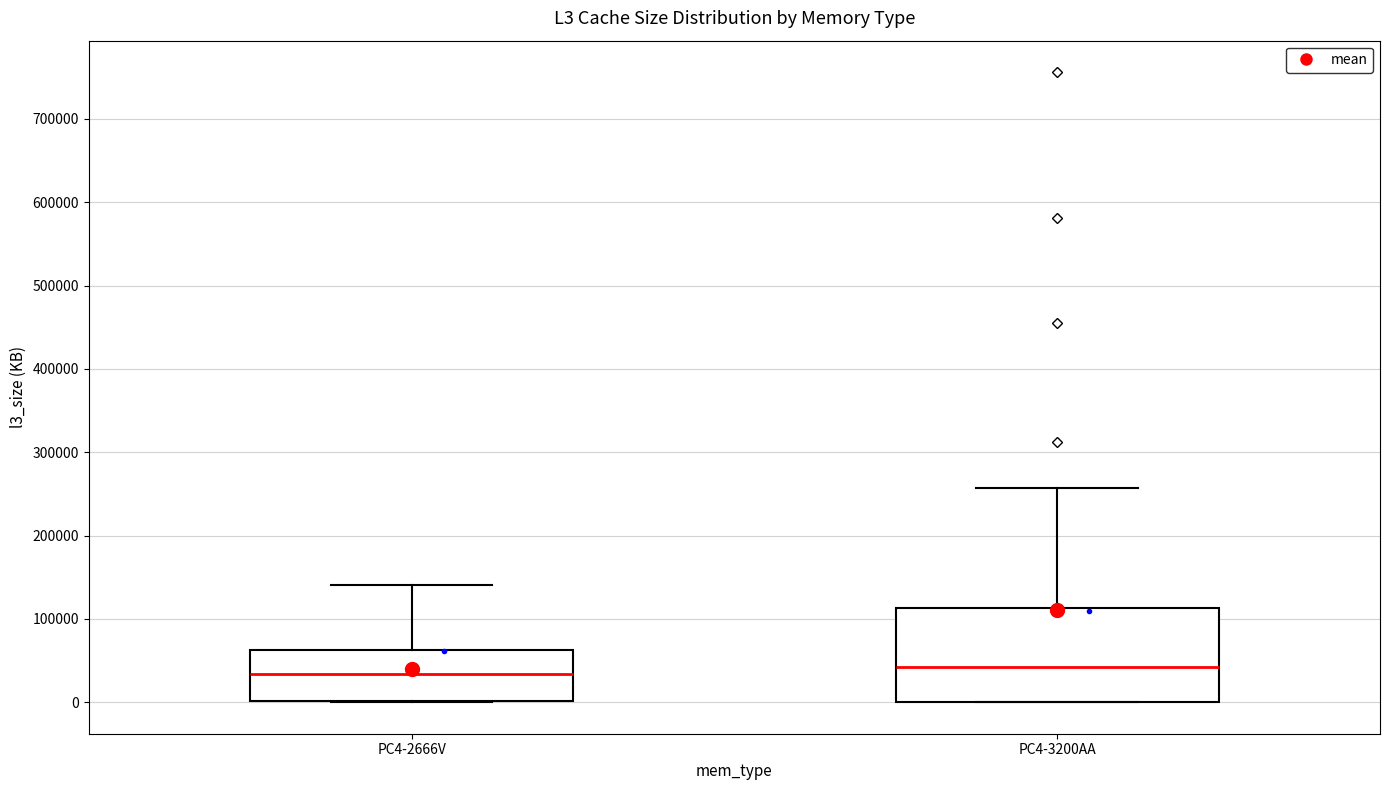

Reading left to right, read every box against the y-axis: the position of its median line, the range the box covers, and the ends of its whiskers. The values are not printed on the chart, so give them approximately, as read against the axis.

PC4-2666V: median 30000, box 0 to 60000, whiskers 0 to 140000
PC4-3200AA: median 40000, box 0 to 110000, whiskers 0 to 260000